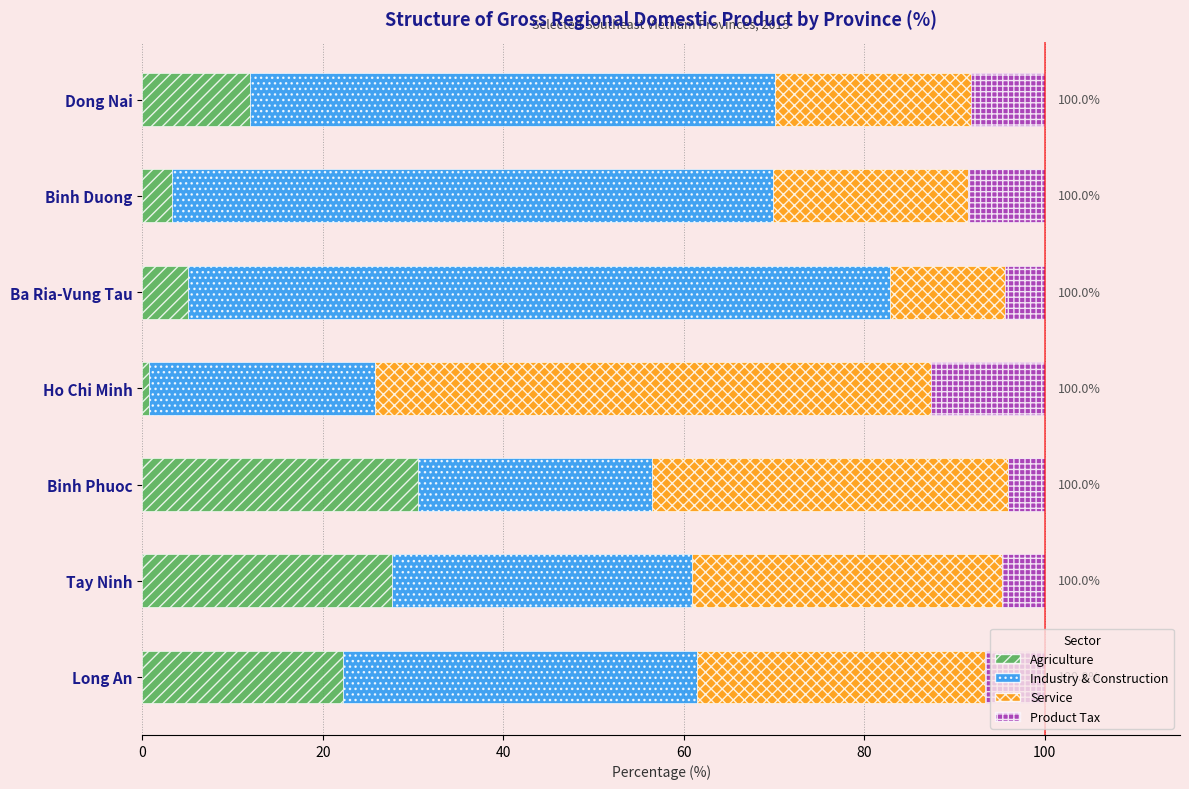

How many distinct data groups are displayed?

4